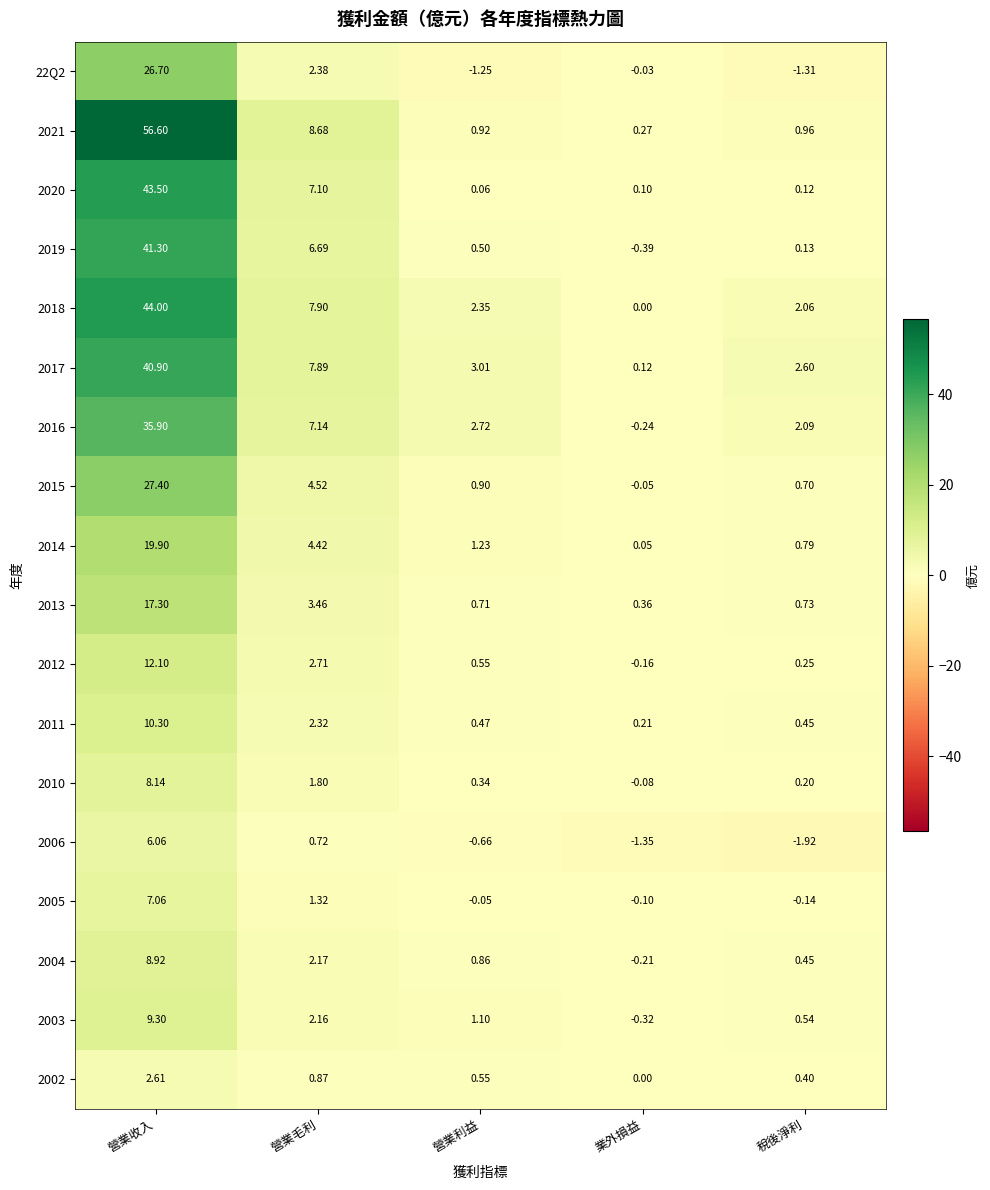

Is the value of 2017 at 營業毛利 greater than the value of 2012 at 營業利益?

Yes